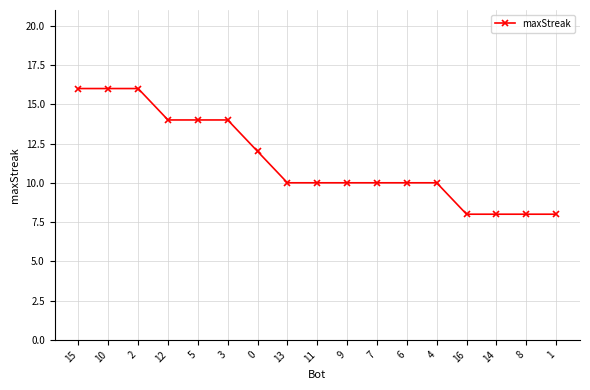

Reading left to right, what are all the values shown in this chart?

16	16	16	14	14	14	12	10	10	10	10	10	10	8	8	8	8